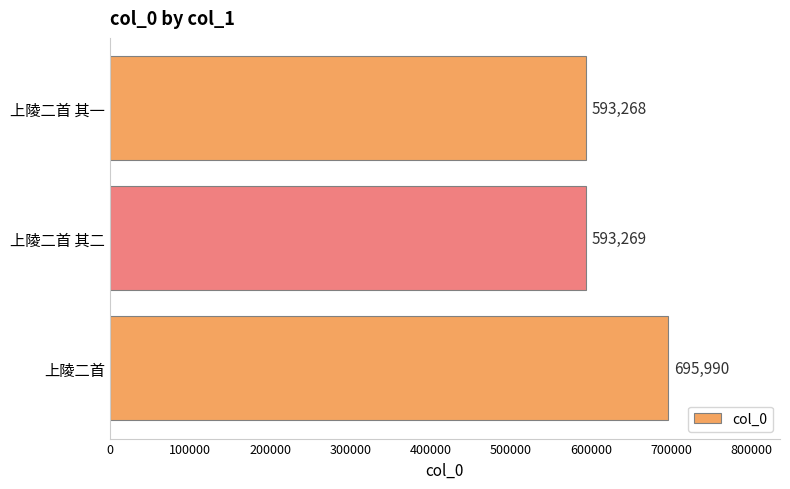

Between 上陵二首 其二 and 上陵二首 其一, which is larger?

上陵二首 其二